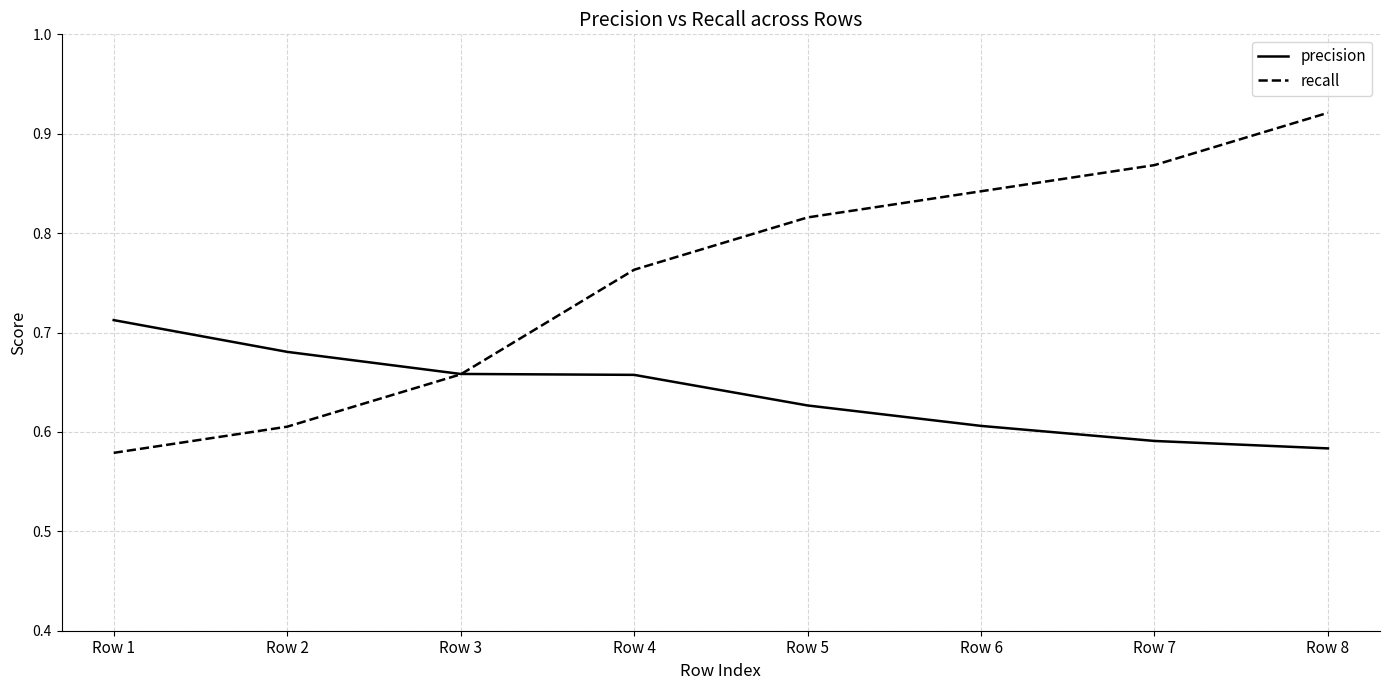

True or false: recall has more than 2 interior local peaks.

False